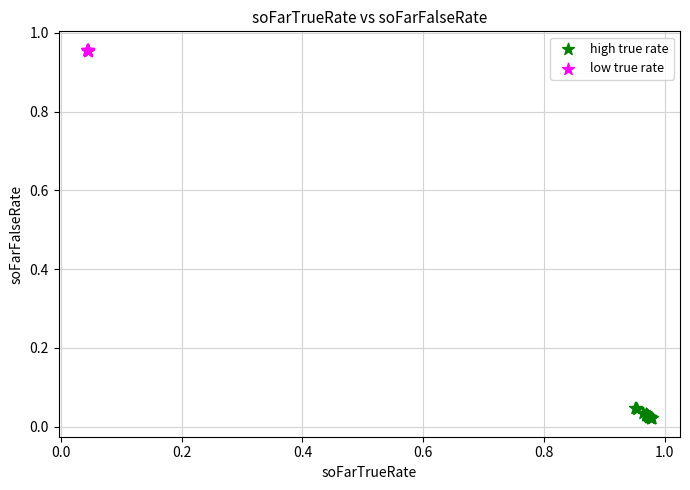

Which series contains the lowest Y value?

high true rate